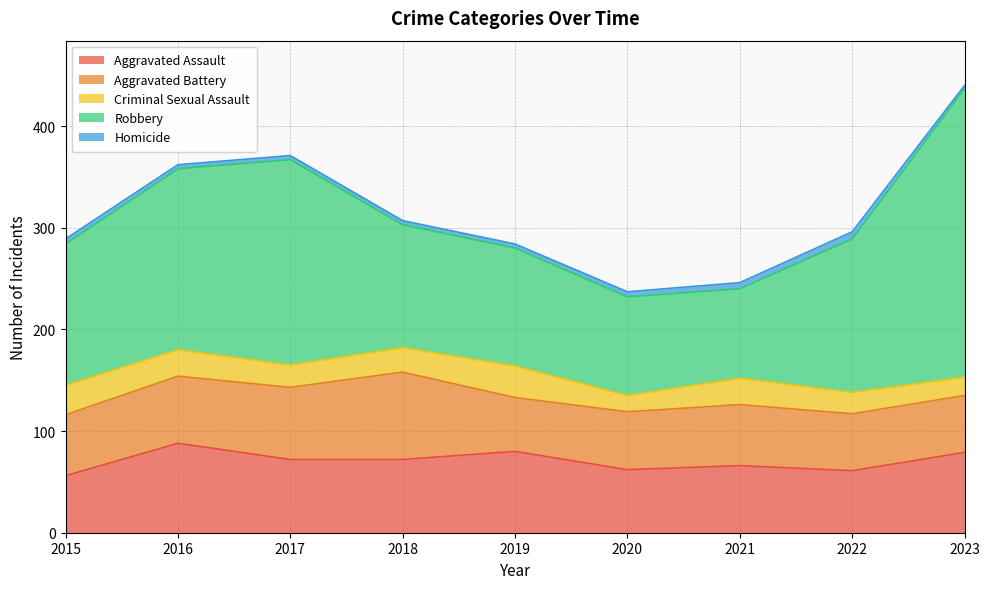

True or false: Criminal Sexual Assault and Aggravated Assault intersect in this chart.

False